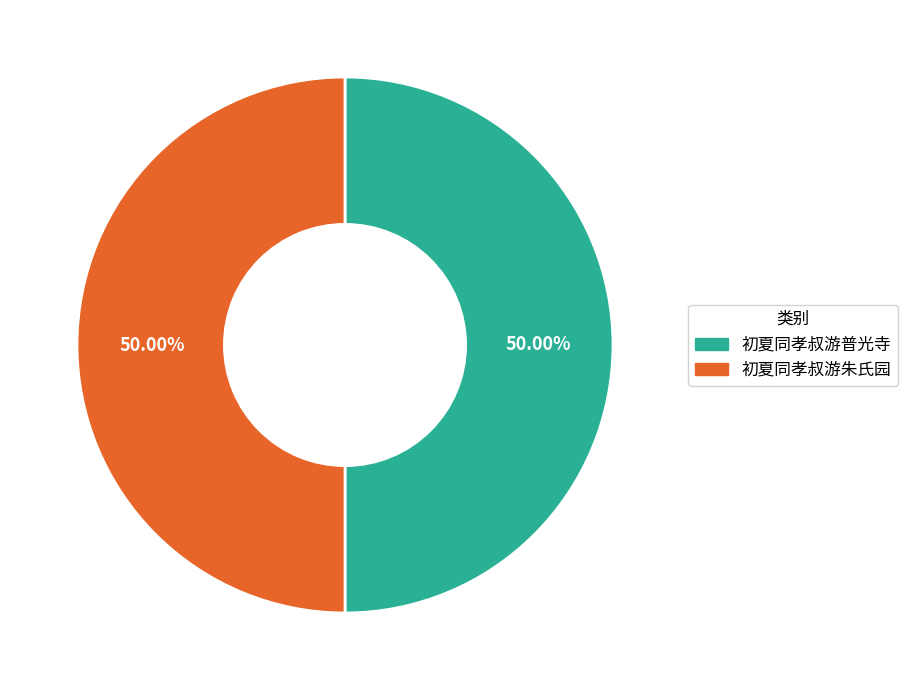

Approximately how many times larger is the value at 初夏同孝叔游朱氏园 compared to 初夏同孝叔游普光寺?

1.0